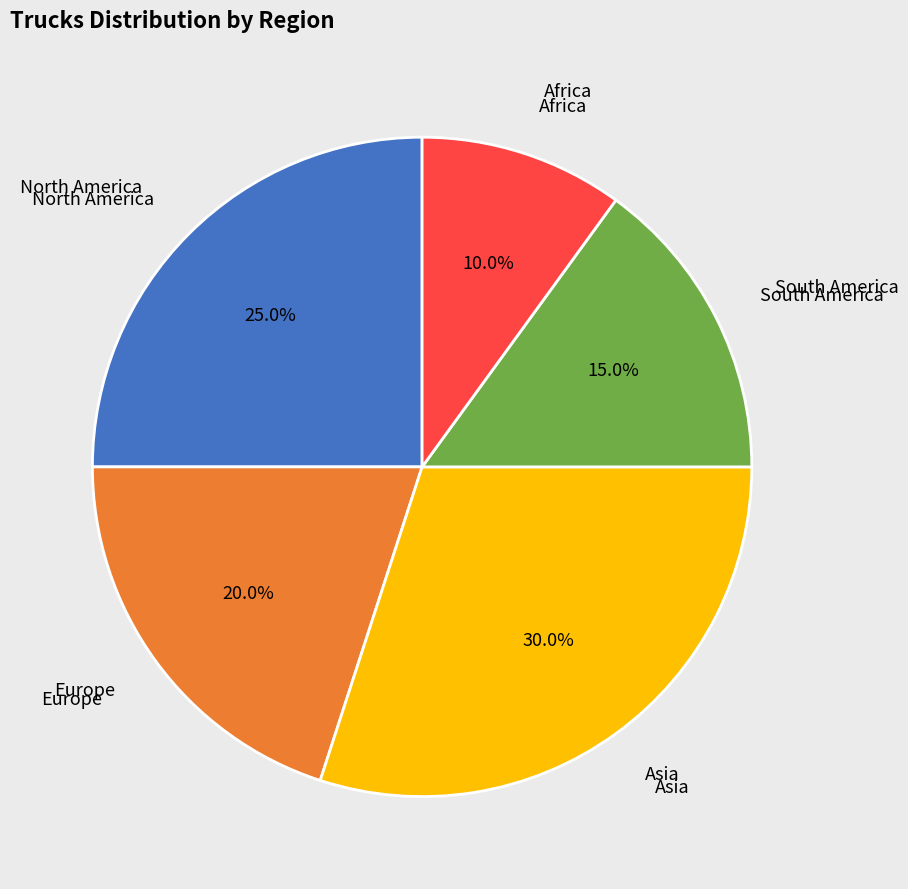

Is there any slice that represents more than half of the pie?

No